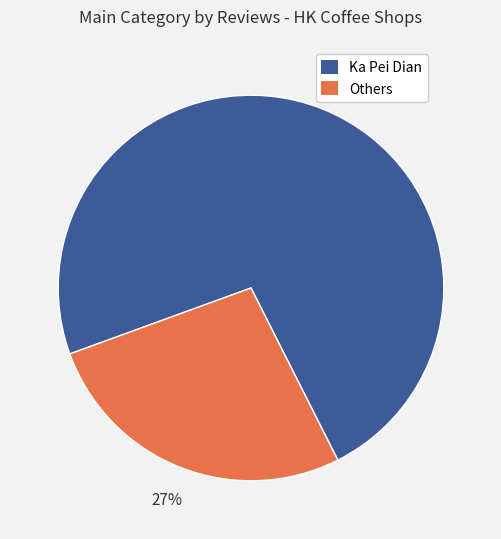

Which has a higher value, Ka Pei Dian or Others?

Ka Pei Dian